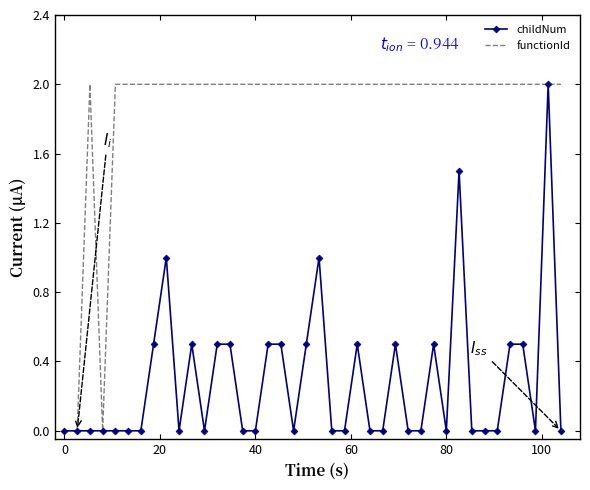

What is the difference between the second highest and minimum values in the childNum series?

1.5